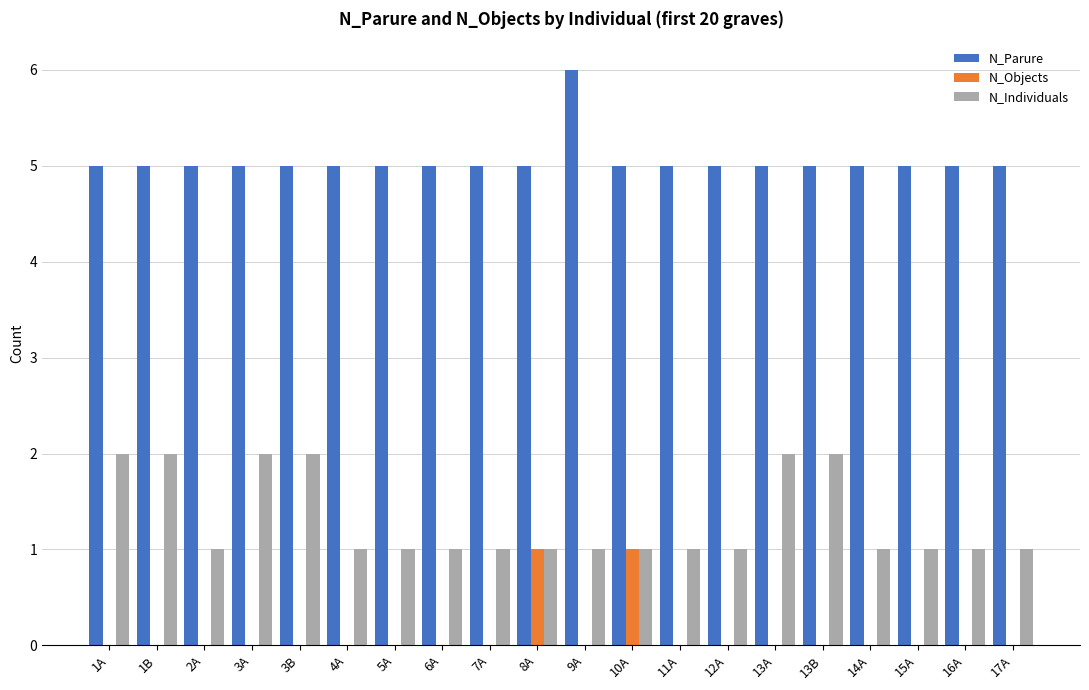

Are the bars grouped side by side (vs. stacked)?

Yes